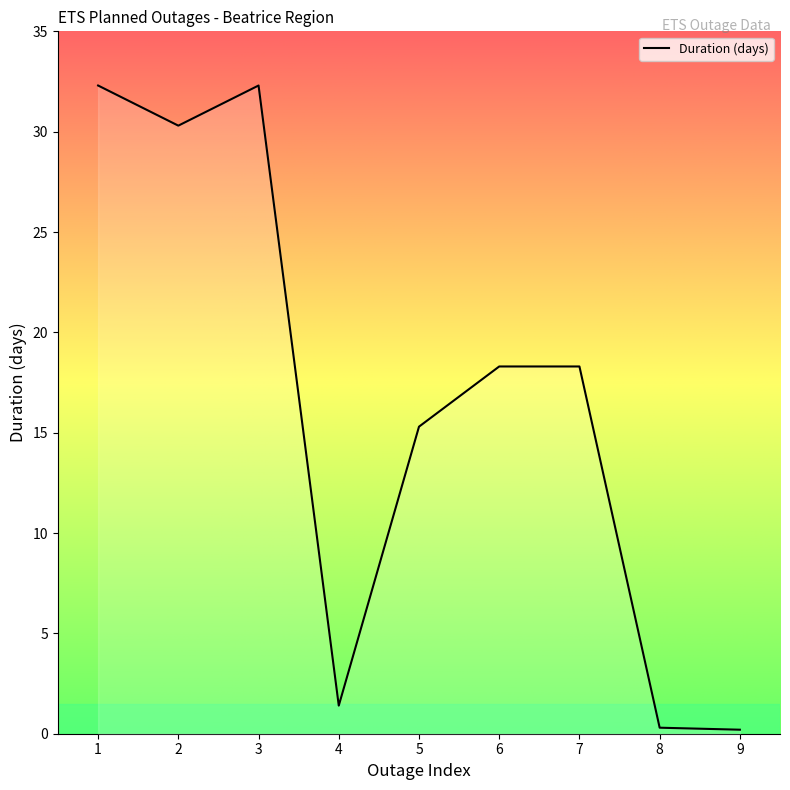

What is the maximum value shown in the chart?

32.3